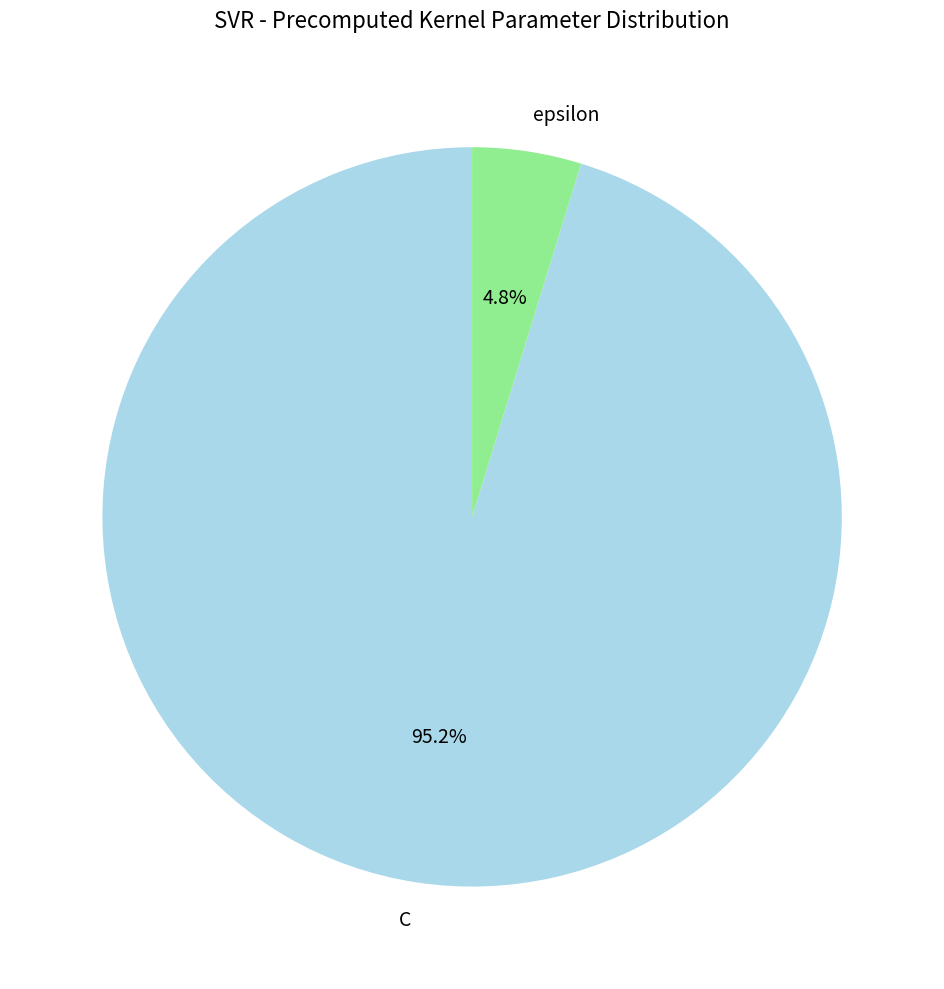

What is the ratio of the value at epsilon to the value at C?

0.1